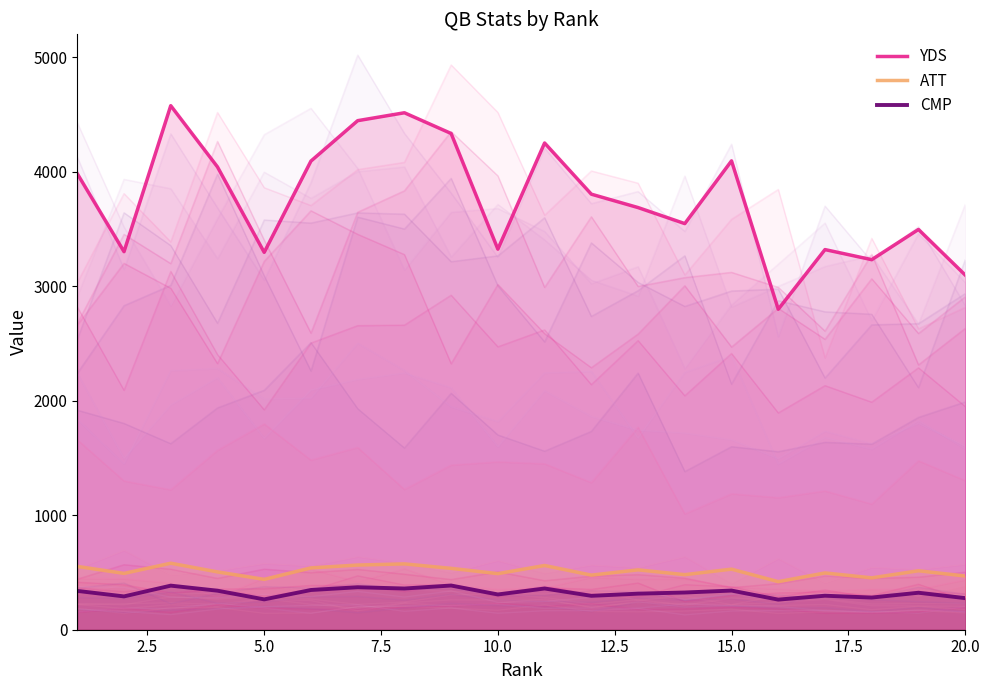

Is the value of ATT at 7.5 greater than the value of YDS at 0.0?

No